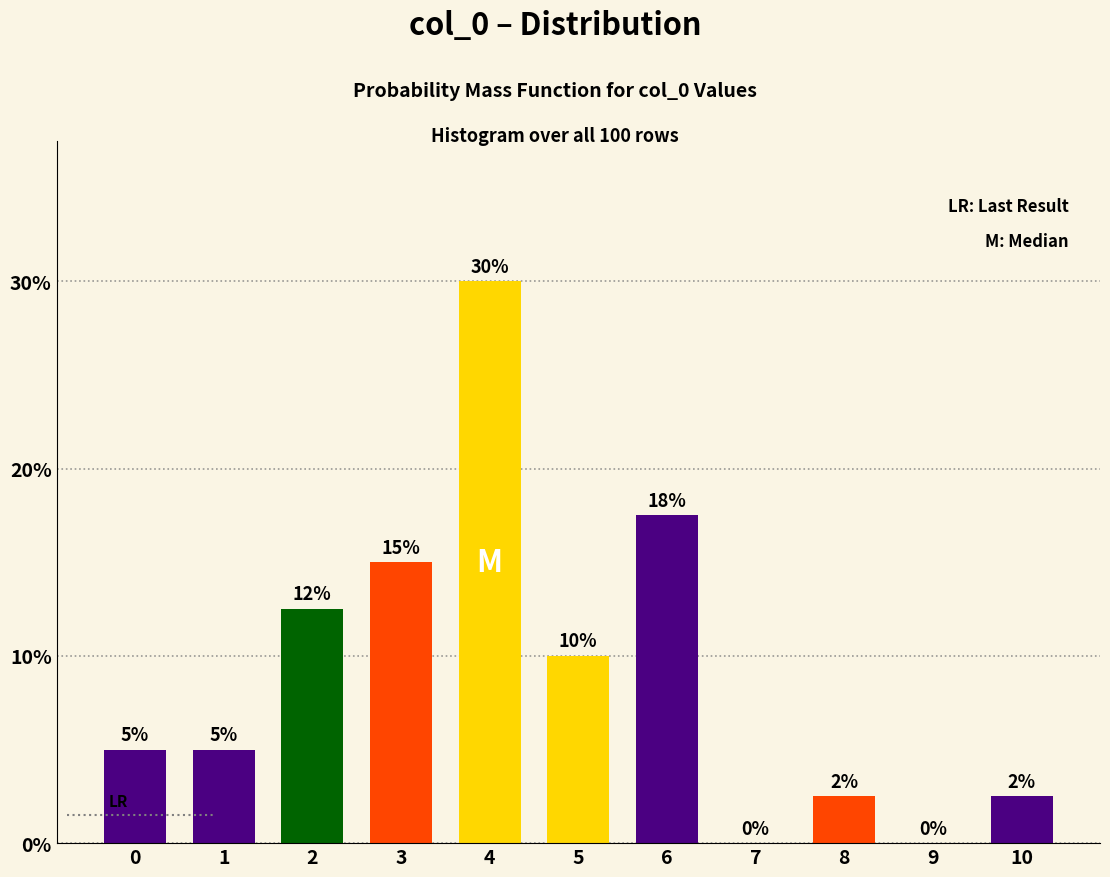

The value at 3 is 15.0. True or false?

True